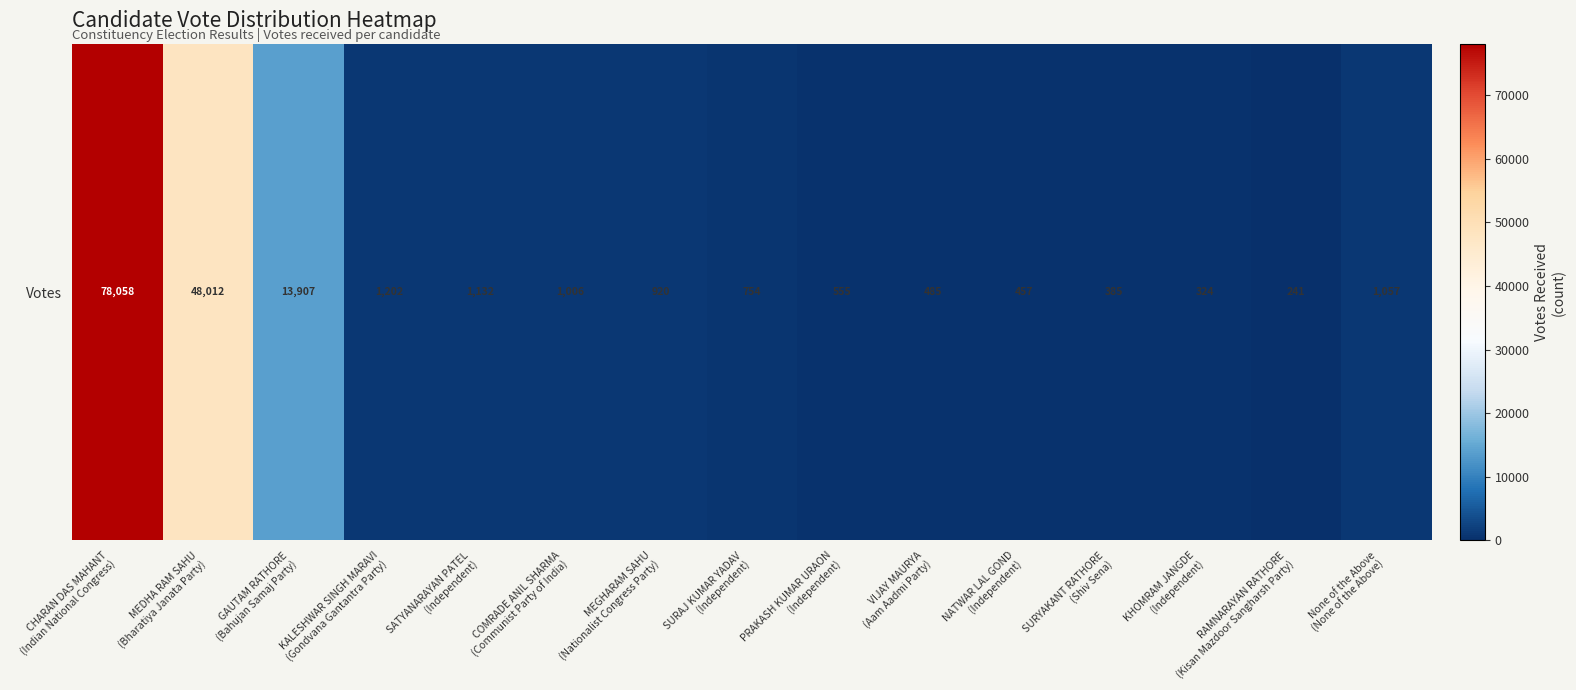

Reading right to left, extract all data points from this chart.

None of the Above
(None of the Above)=1057	RAMNARAYAN RATHORE
(Kisan Mazdoor Sangharsh Party)=241	KHOMRAM JANGDE
(Independent)=324	SURYAKANT RATHORE
(Shiv Sena)=385	NATWAR LAL GOND
(Independent)=457	VIJAY MAURYA
(Aam Aadmi Party)=485	PRAKASH KUMAR URAON
(Independent)=555	SURAJ KUMAR YADAV
(Independent)=754	MEGHARAM SAHU
(Nationalist Congress Party)=920	COMRADE ANIL SHARMA
(Communist Party of India)=1006	SATYANARAYAN PATEL
(Independent)=1132	KALESHWAR SINGH MARAVI
(Gondvana Gantantra Party)=1202	GAUTAM RATHORE
(Bahujan Samaj Party)=13907	MEDHA RAM SAHU
(Bharatiya Janata Party)=48012	CHARAN DAS MAHANT
(Indian National Congress)=78058